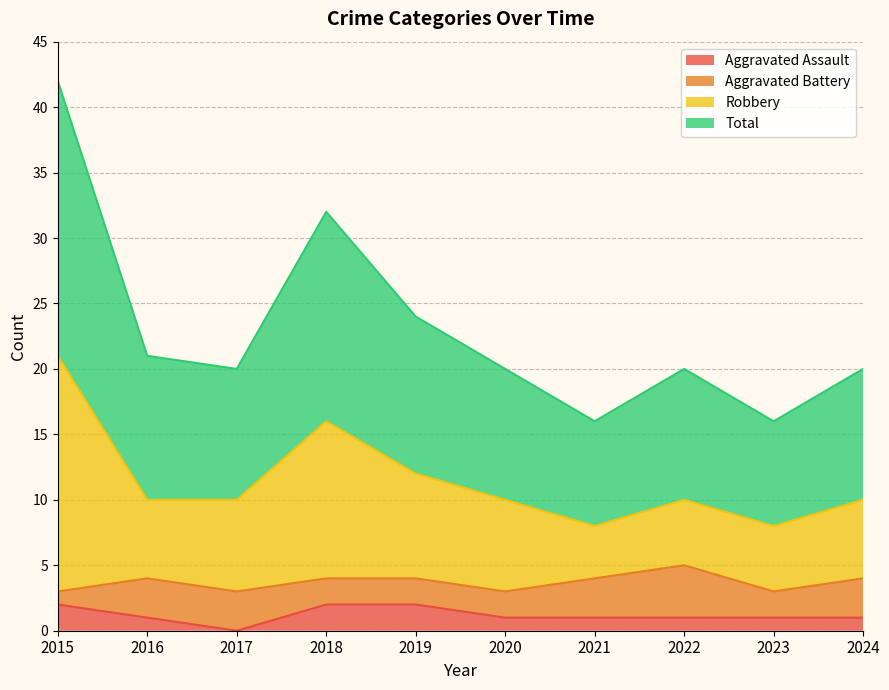

The value of Aggravated Assault at 2018 is 2. True or false?

True